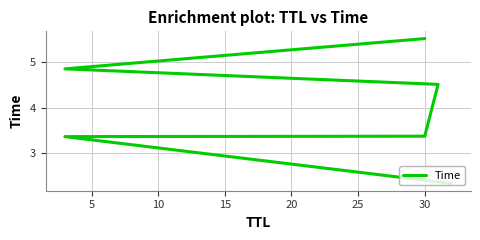

Where is the data nearest to the value 3?

5